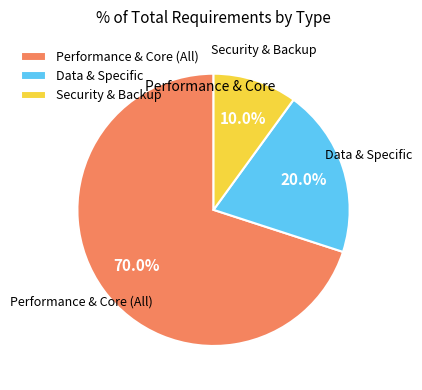

Between Performance & Core (All) and Data & Specific, which is larger?

Performance & Core (All)